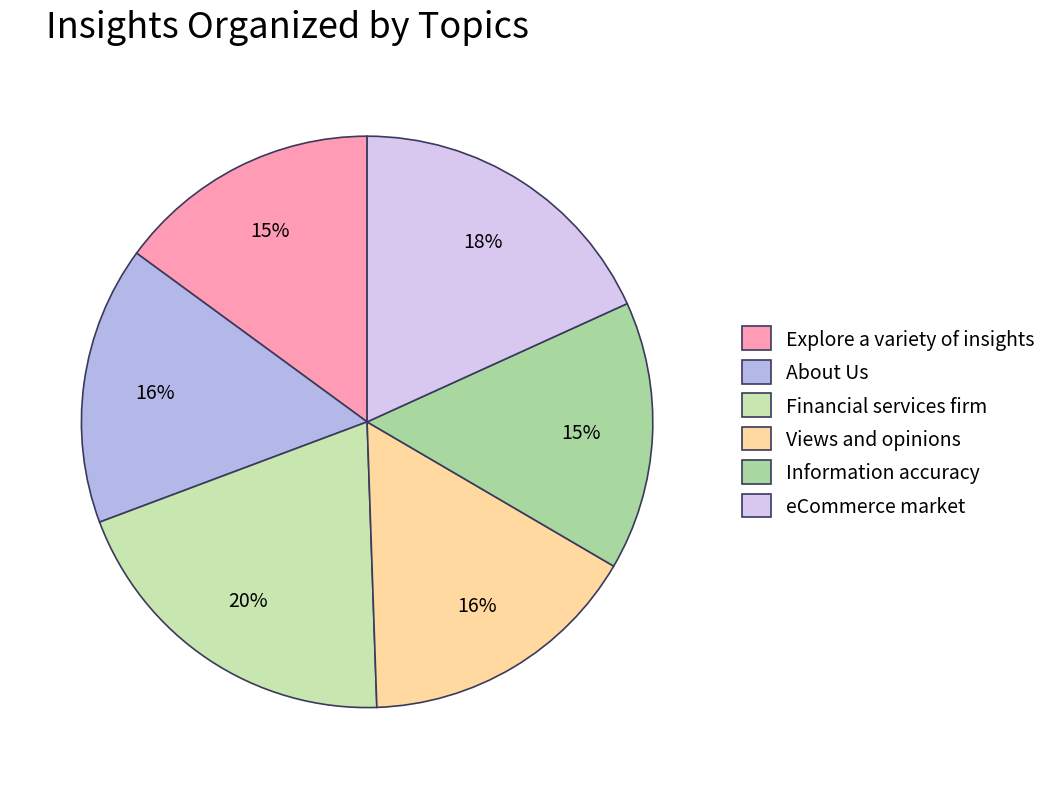

How many slices are in this pie chart?

6